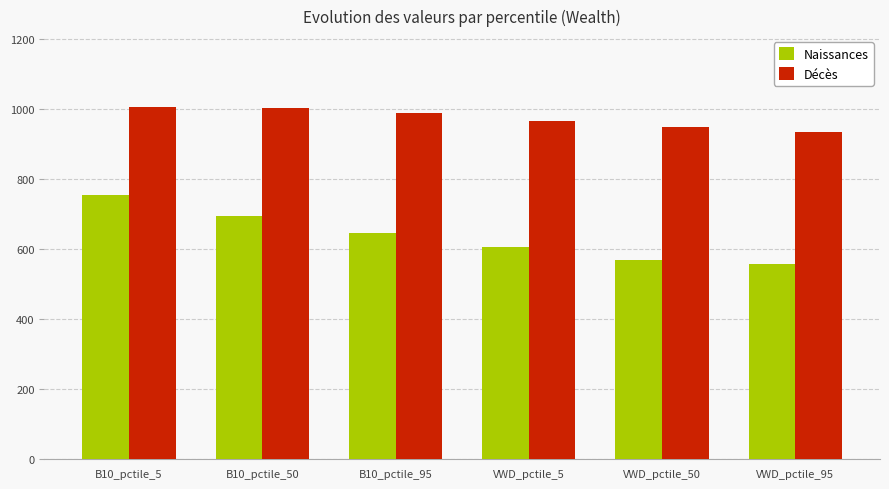

How many groups of bars are there?

6